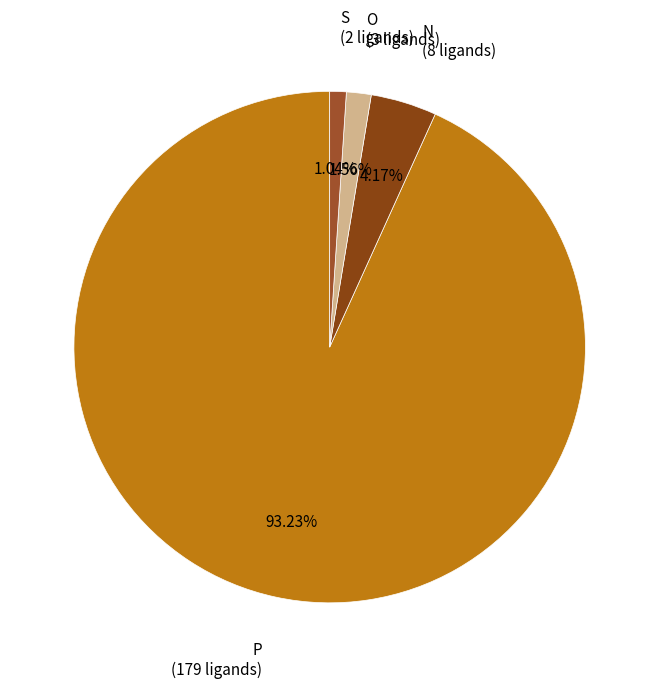

How many slices are in this pie chart?

4